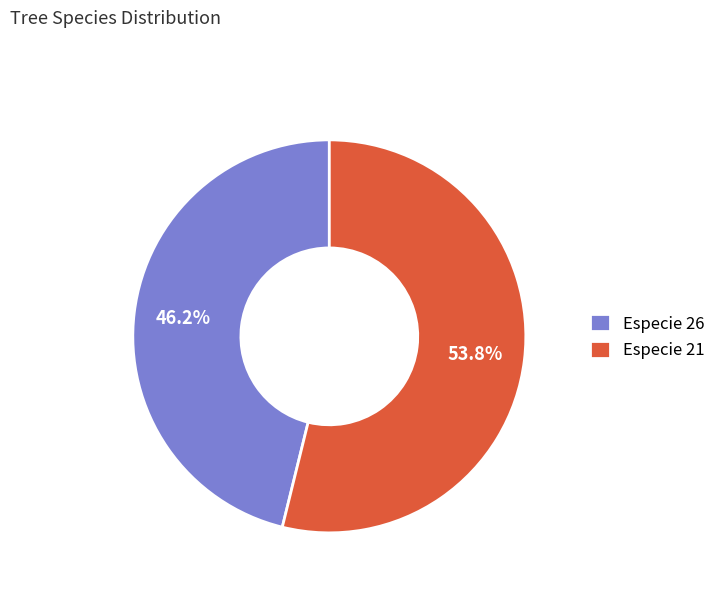

Do Especie 21 and Especie 26 together represent more than half of the pie?

Yes